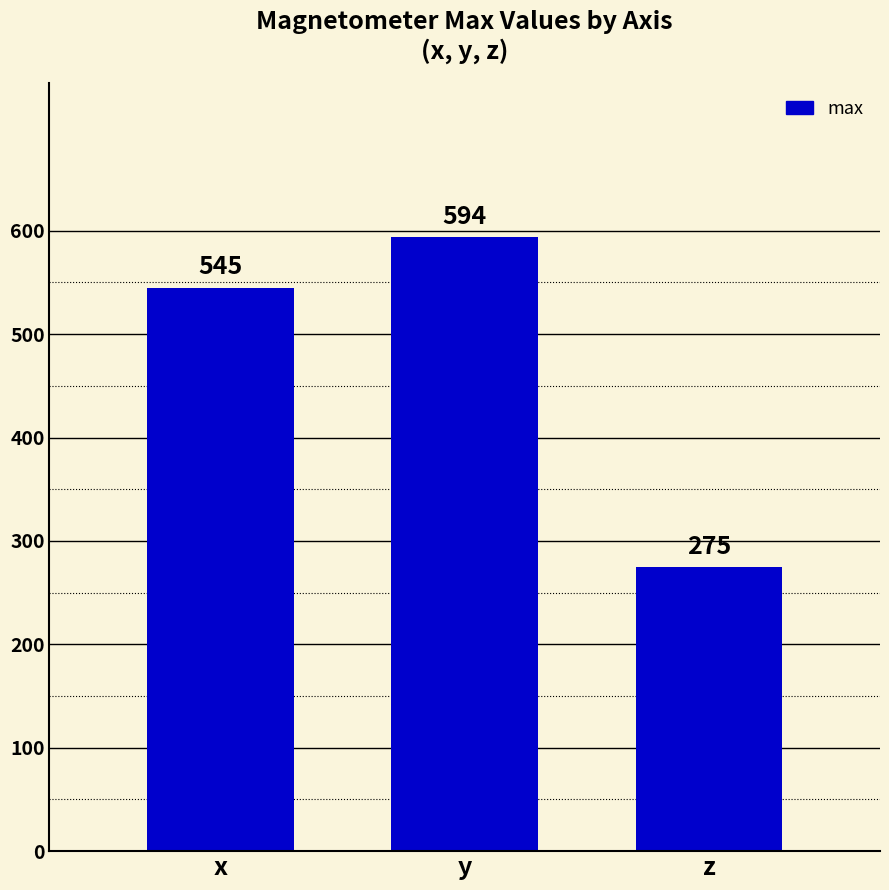

How many distinct data groups are displayed?

1